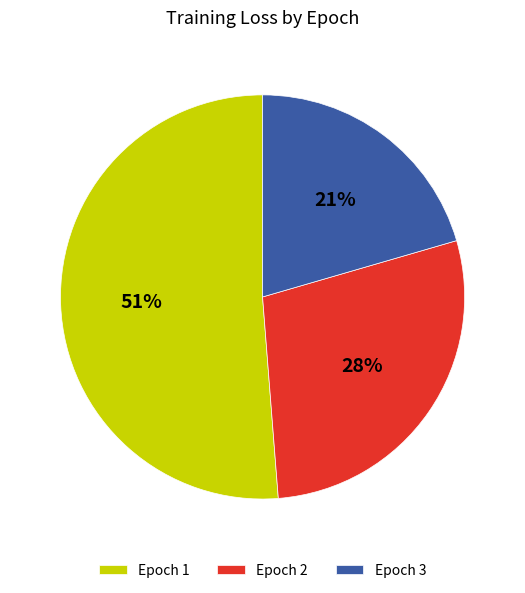

What percentage is the Epoch 3 slice, to the nearest percent?

21%